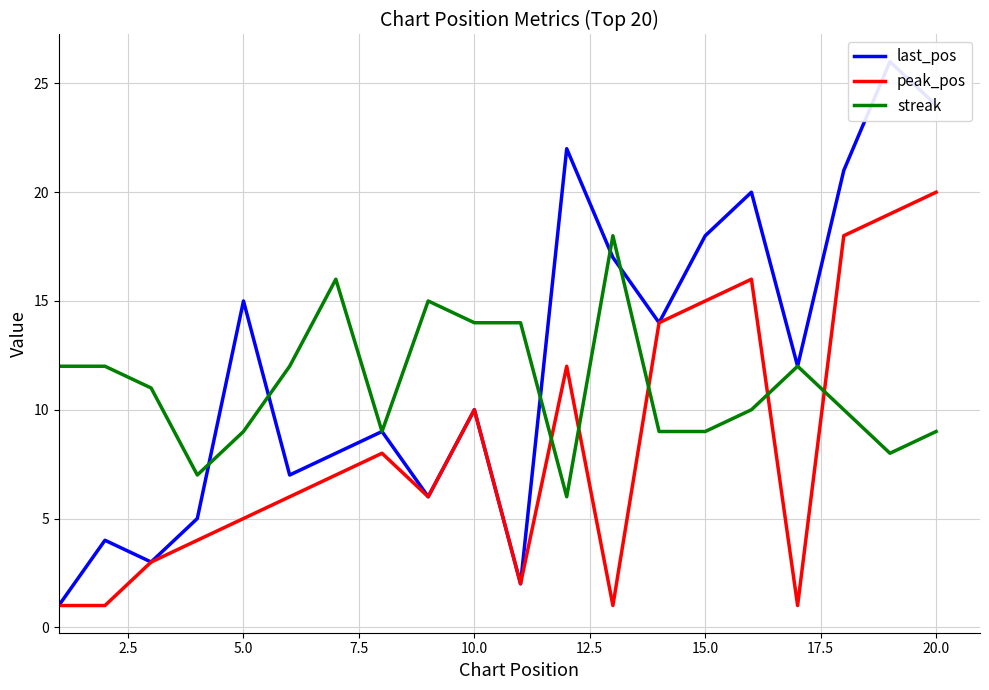

The peak_pos series shows 10 at 10.0. True or false?

True